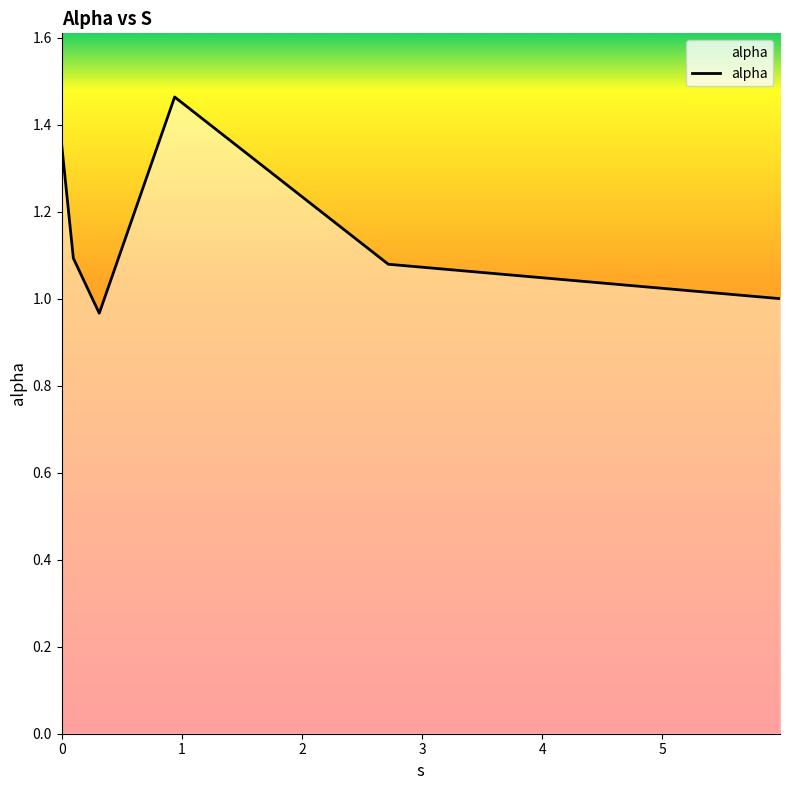

What is the sum of all values?

7.0